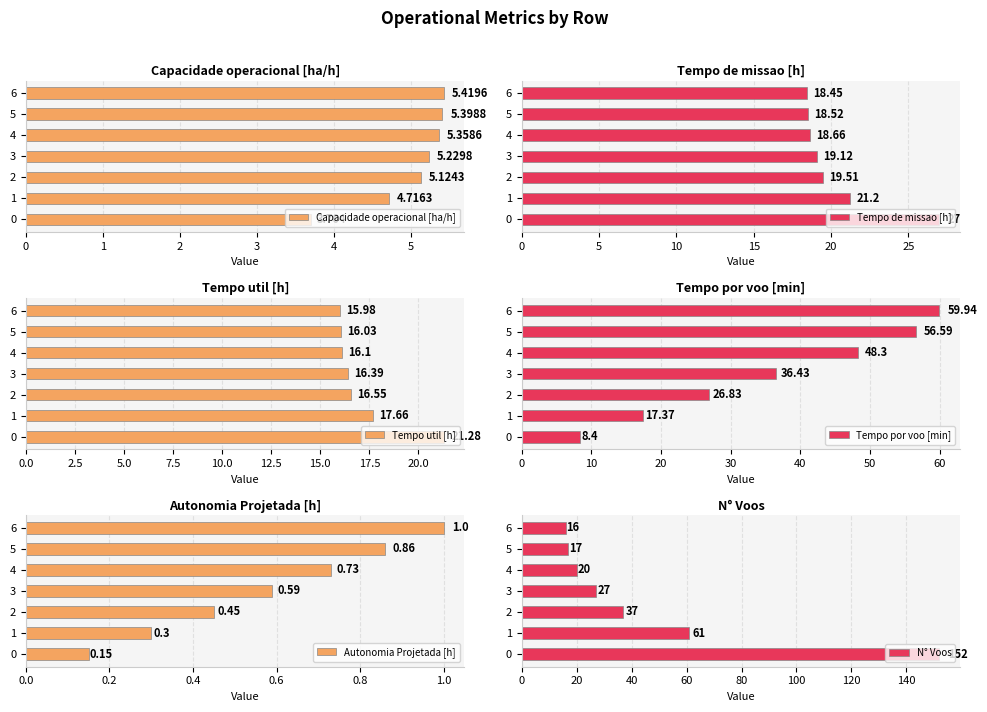

How many values in the Tempo de missao [h] series are below 19?

3